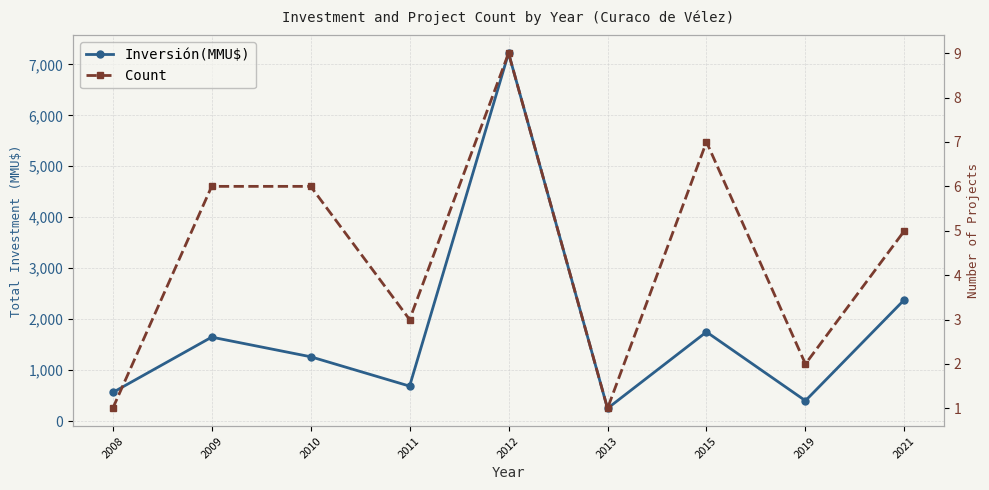

What is the difference between the second highest and minimum values in the Count series?

6